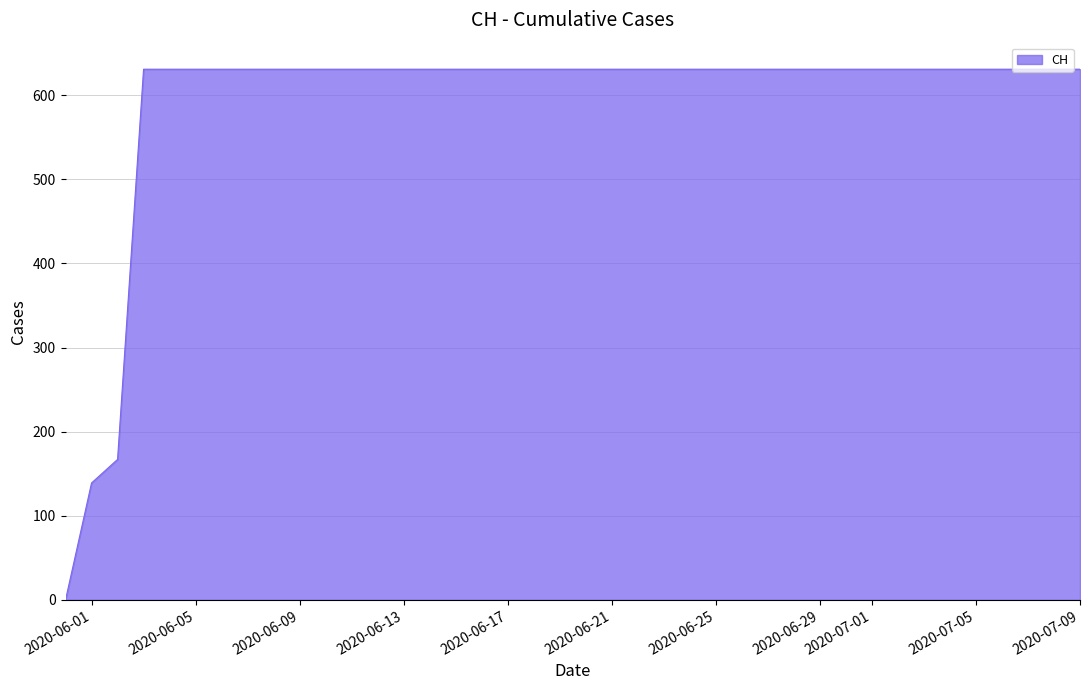

What is the greatest value displayed?

631